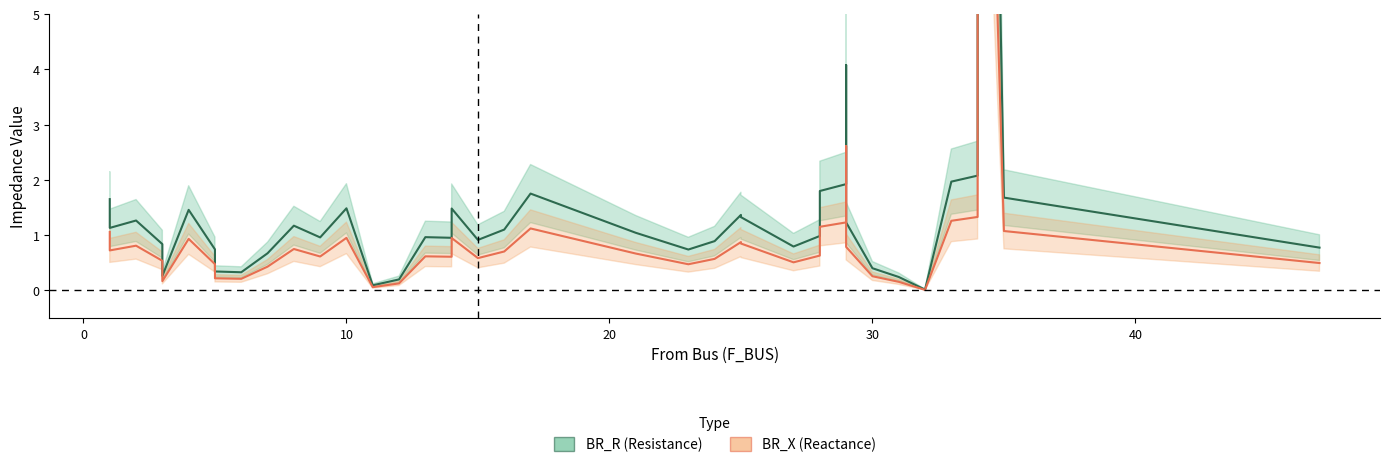

At 28, list the series in order from largest to smallest.

BR_R (Resistance), BR_X (Reactance)